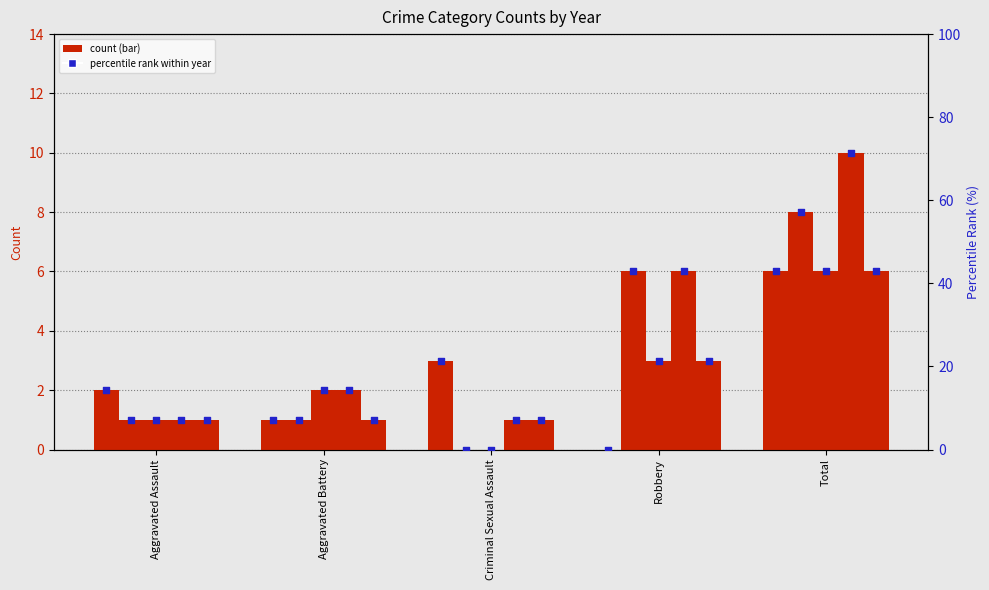

What is the change in value from Criminal Sexual Assault to Robbery?

-21.4